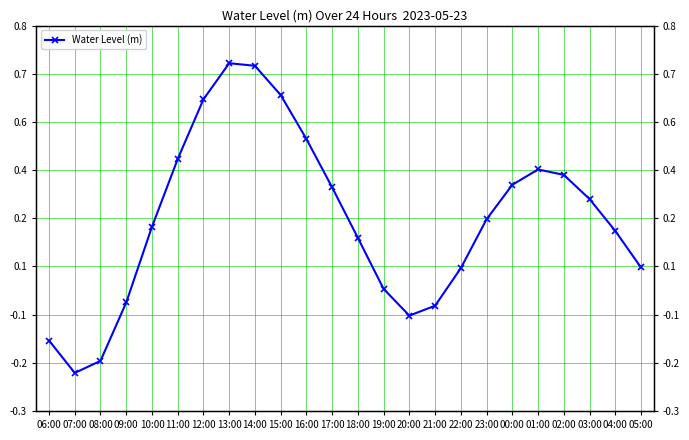

Where is the first local maximum?

13:00